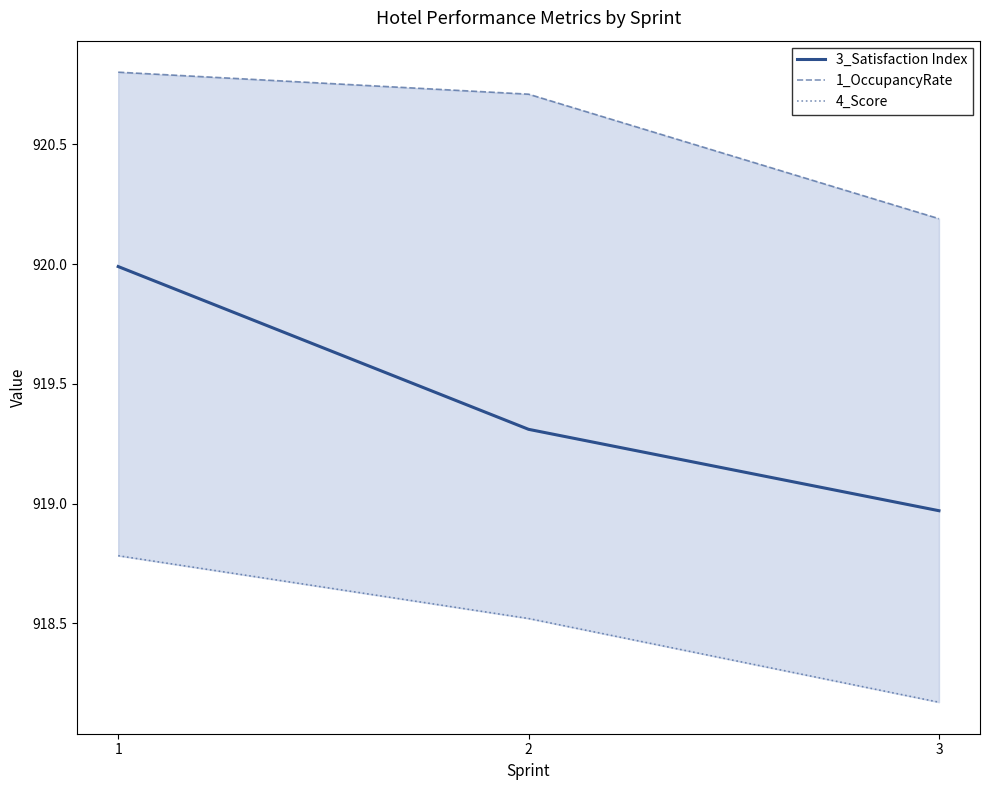

Reading right to left, extract all data points from this chart.

3_Satisfaction Index: 919.0	919.3	920.0
1_OccupancyRate: 920.2	920.7	920.8
4_Score: 918.2	918.5	918.8